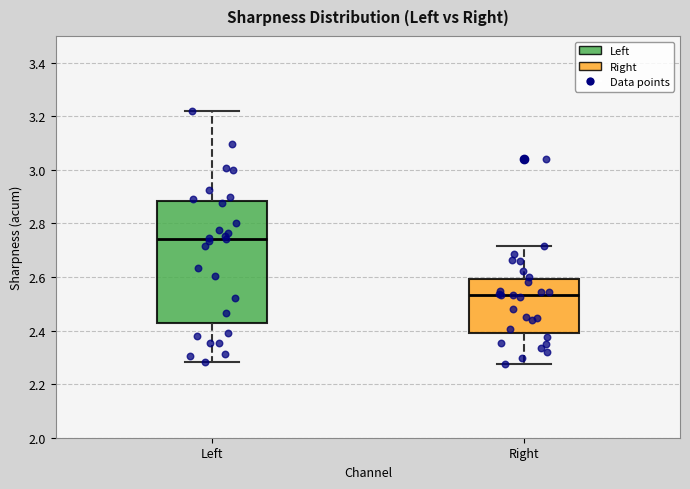

Reading left to right, transcribe this box plot: for each box, give where its median line is, the range the box spans, and where its two whiskers end, as read against the y-axis. The values are not printed on the chart, so give them approximately, as read against the axis.

Left: median 2.74, box 2.42 to 2.88, whiskers 2.28 to 3.22
Right: median 2.54, box 2.40 to 2.60, whiskers 2.28 to 2.72